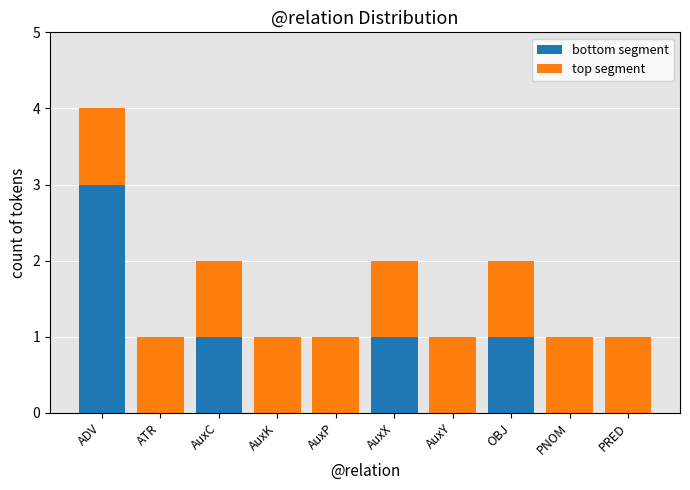

Reading left to right, list the values for the bottom segment series.

ADV=3	ATR=0	AuxC=1	AuxK=0	AuxP=0	AuxX=1	AuxY=0	OBJ=1	PNOM=0	PRED=0